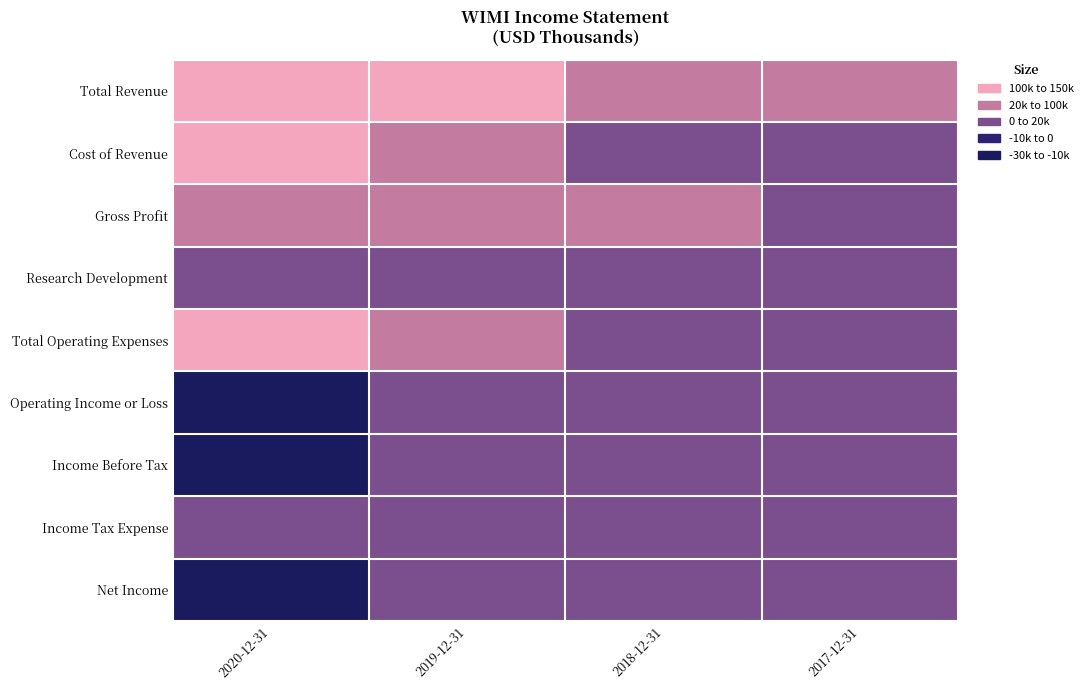

What is the difference between the highest and lowest values at 2019-12-31?

49900